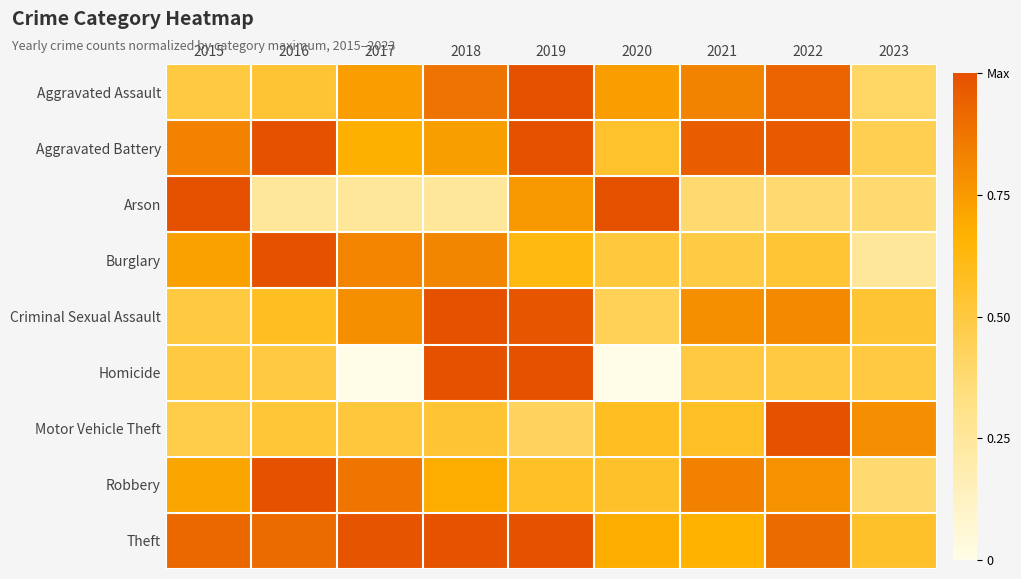

Which label corresponds to the smallest value in the chart?

2017